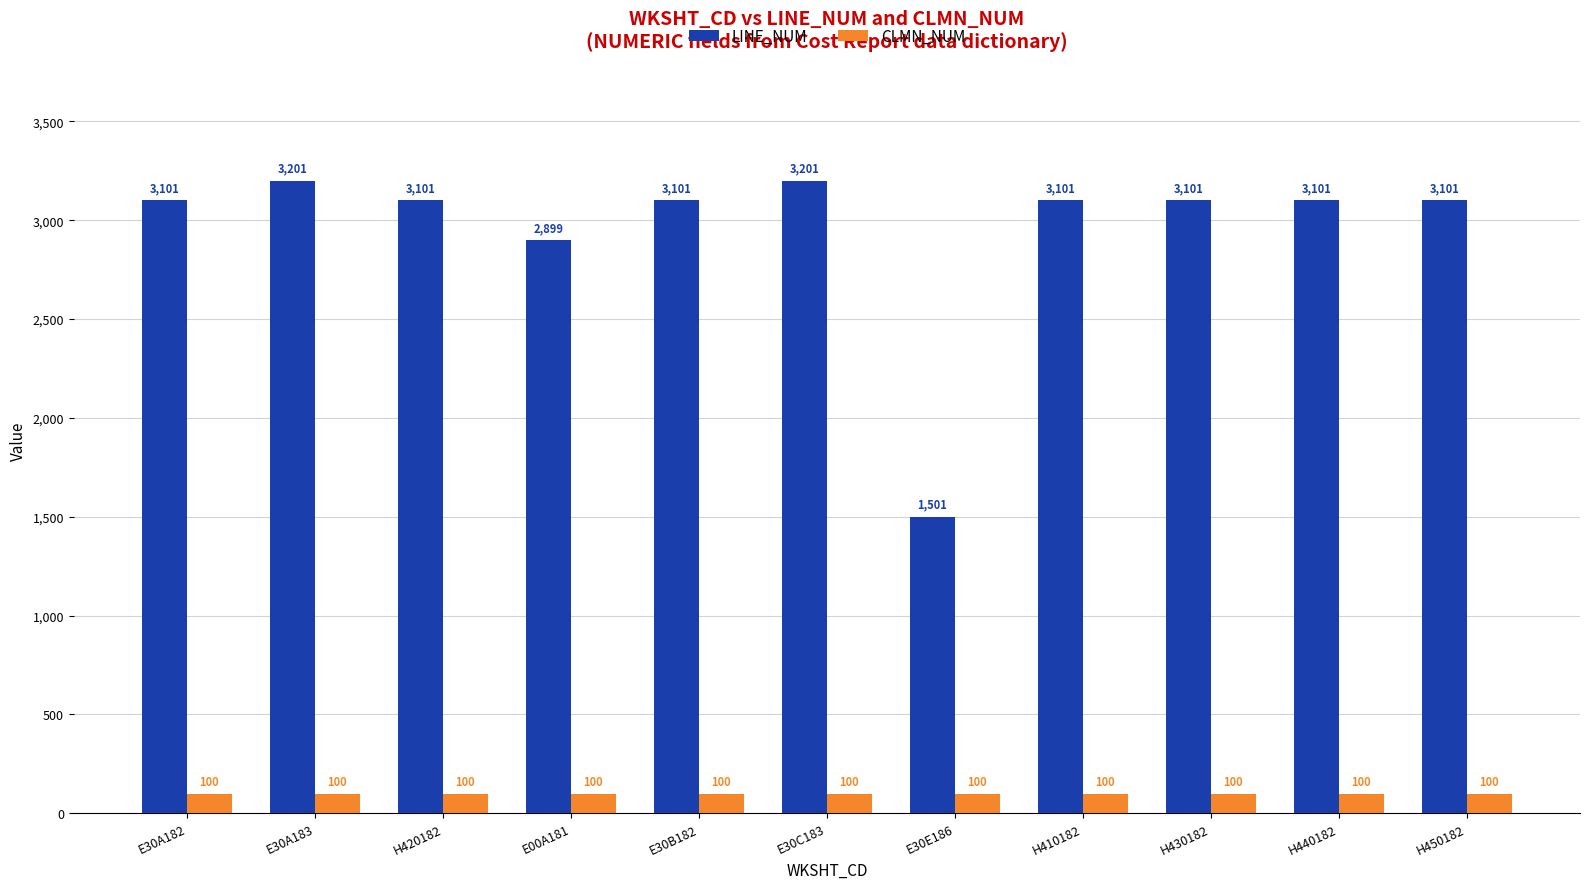

Is the value of CLMN_NUM at H430182 greater than the value of LINE_NUM at H440182?

No